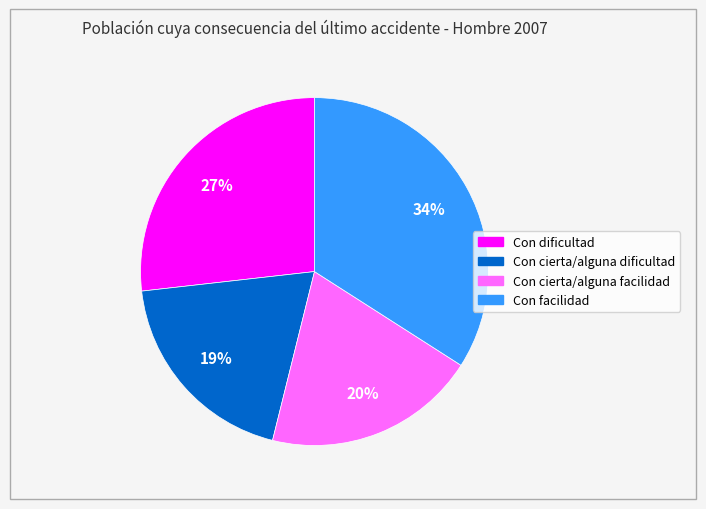

What is the largest slice in the pie chart?

Con facilidad